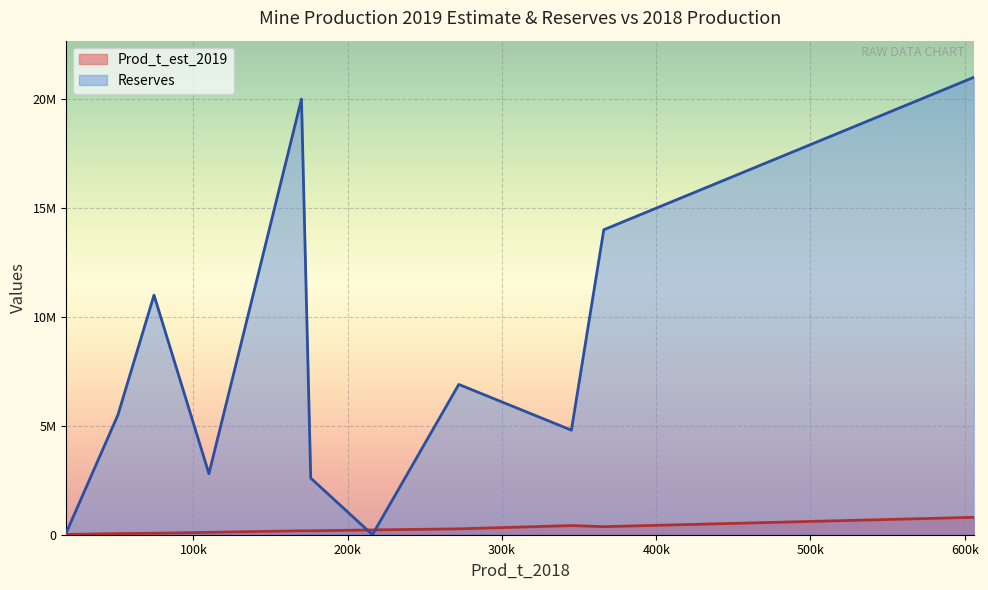

What is the difference between the second highest and second lowest values in the Prod_t_est_2019 series?

369000